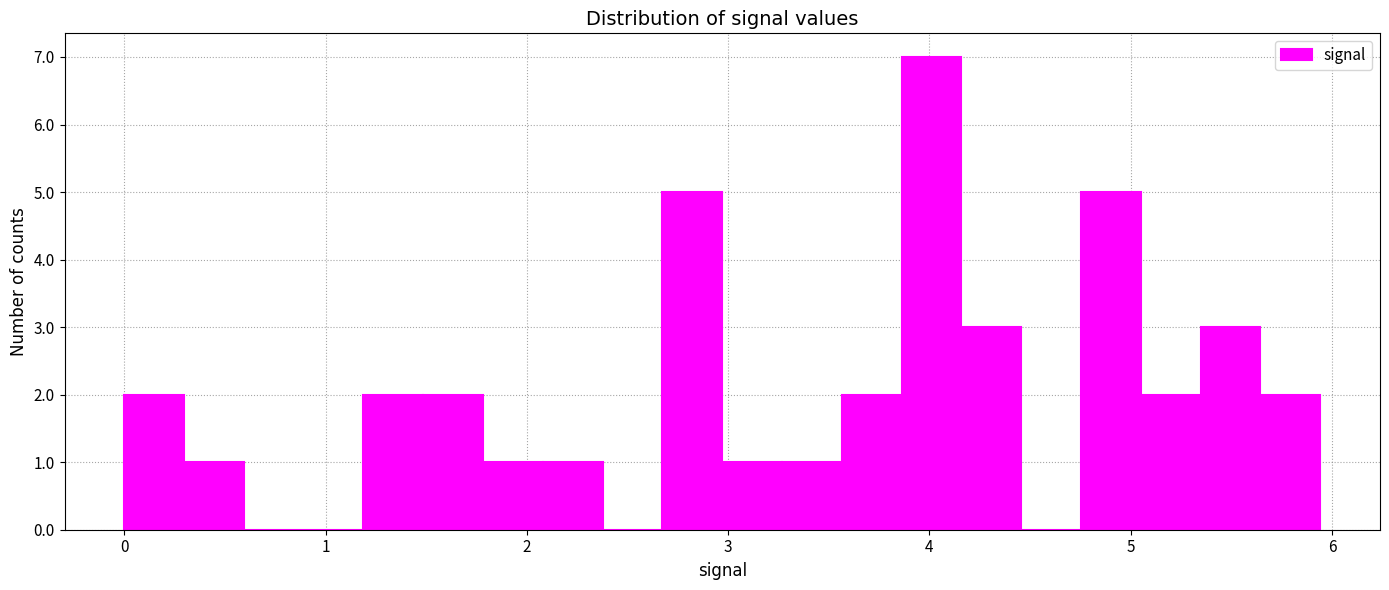

Around what value on the x-axis is the tallest bar? Give the approximate position of its centre, as read against the axis.

4.0